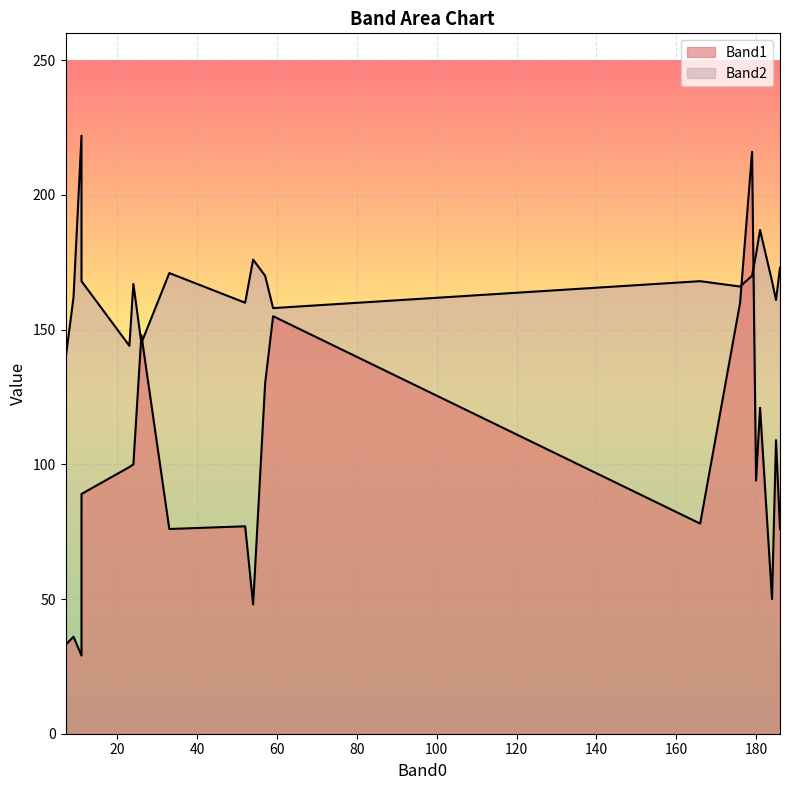

What is the difference between the highest and lowest values at 52?

83